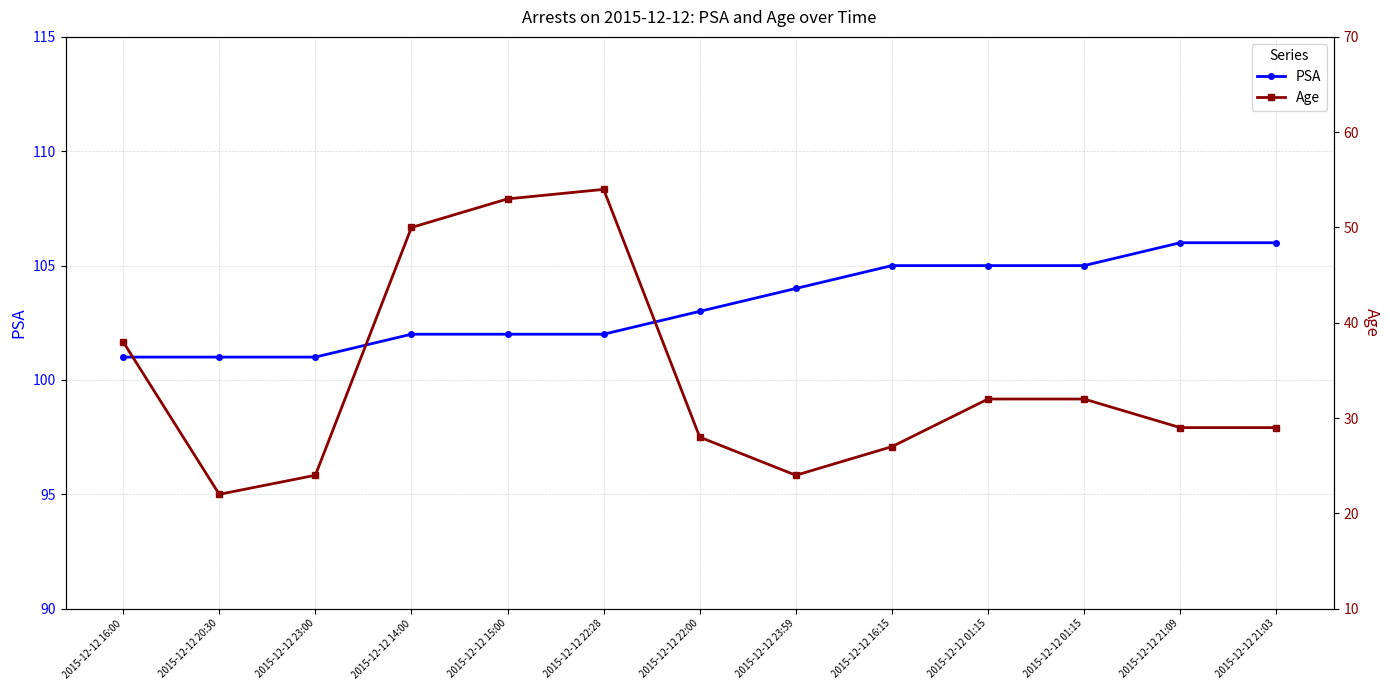

What is the label of the 11th point from the left?

2015-12-12 01:15